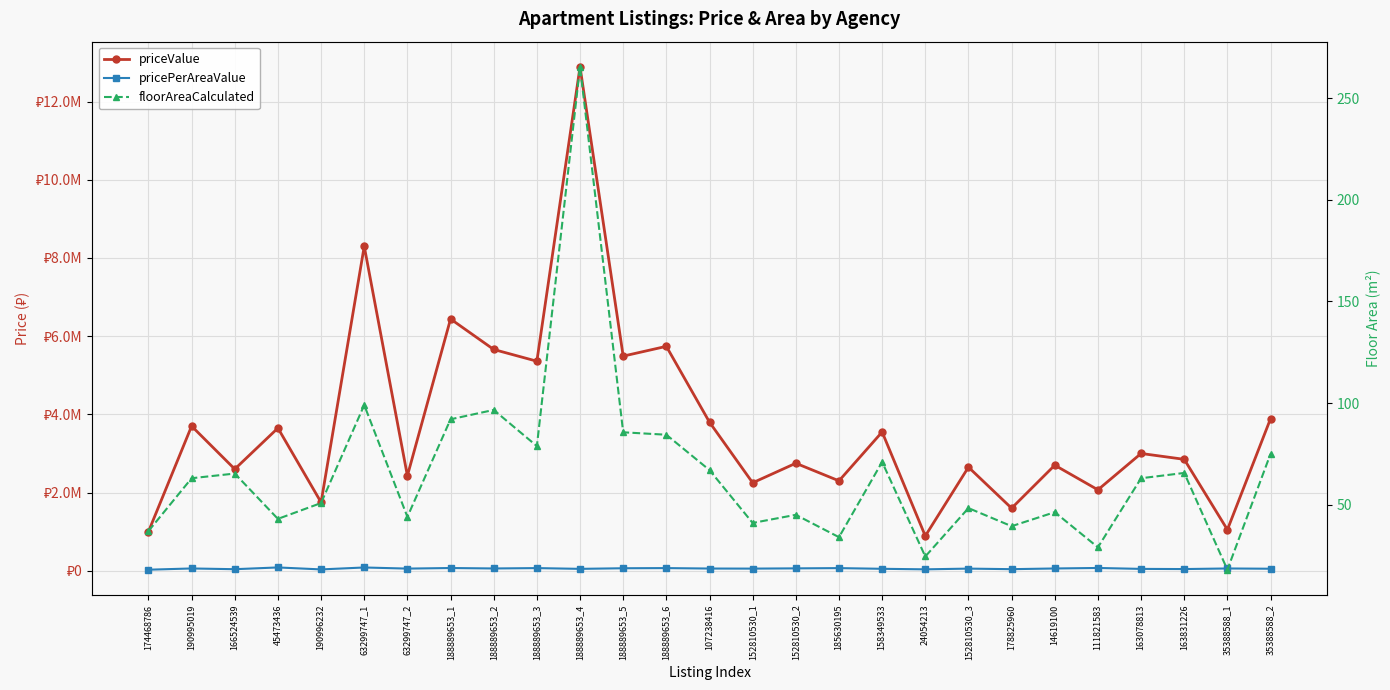

Which series has the widest spread of values?

priceValue